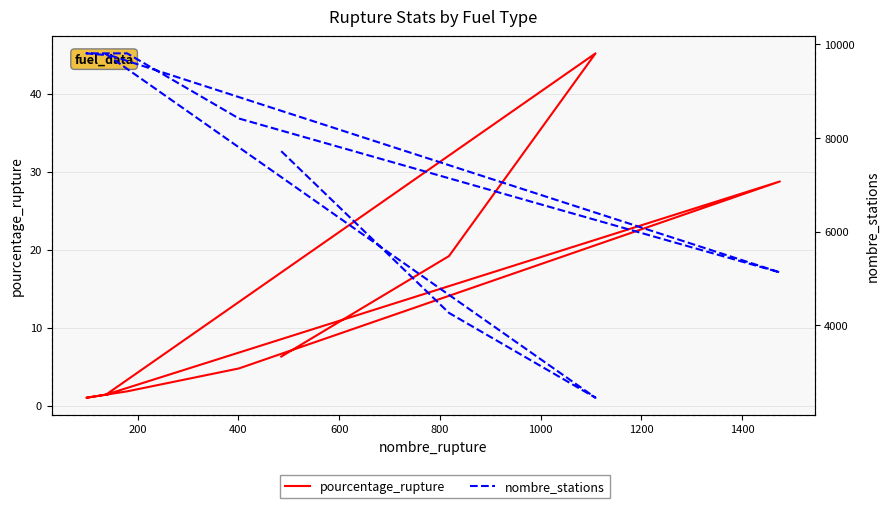

Which series has the widest spread of values?

nombre_stations